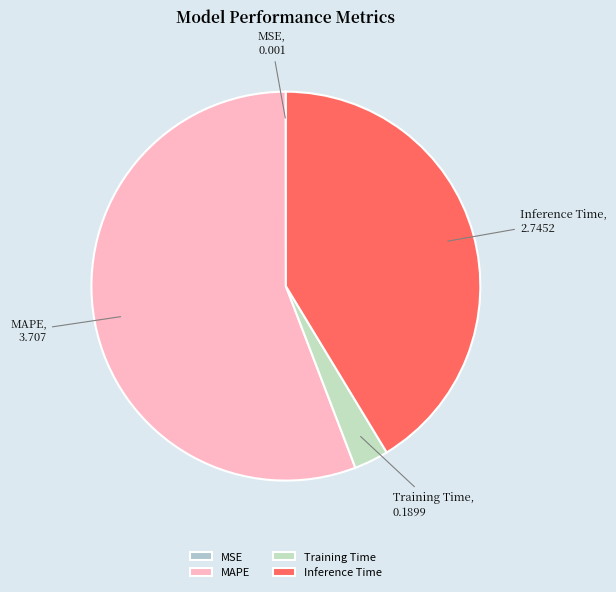

Which category has the biggest portion of the pie?

MAPE